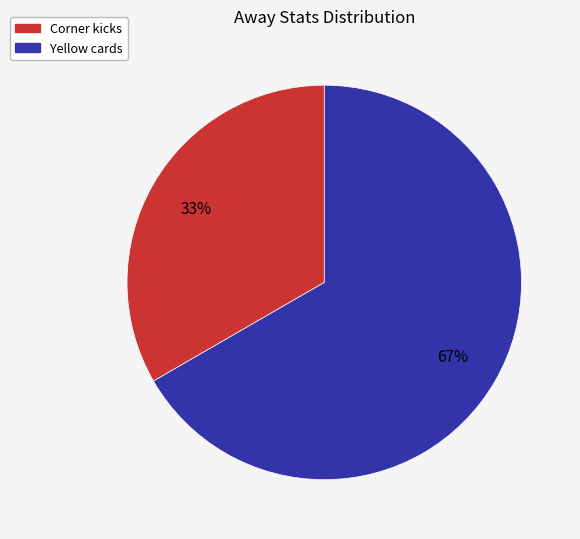

To the nearest percent, what percentage of the pie is Yellow cards?

67%